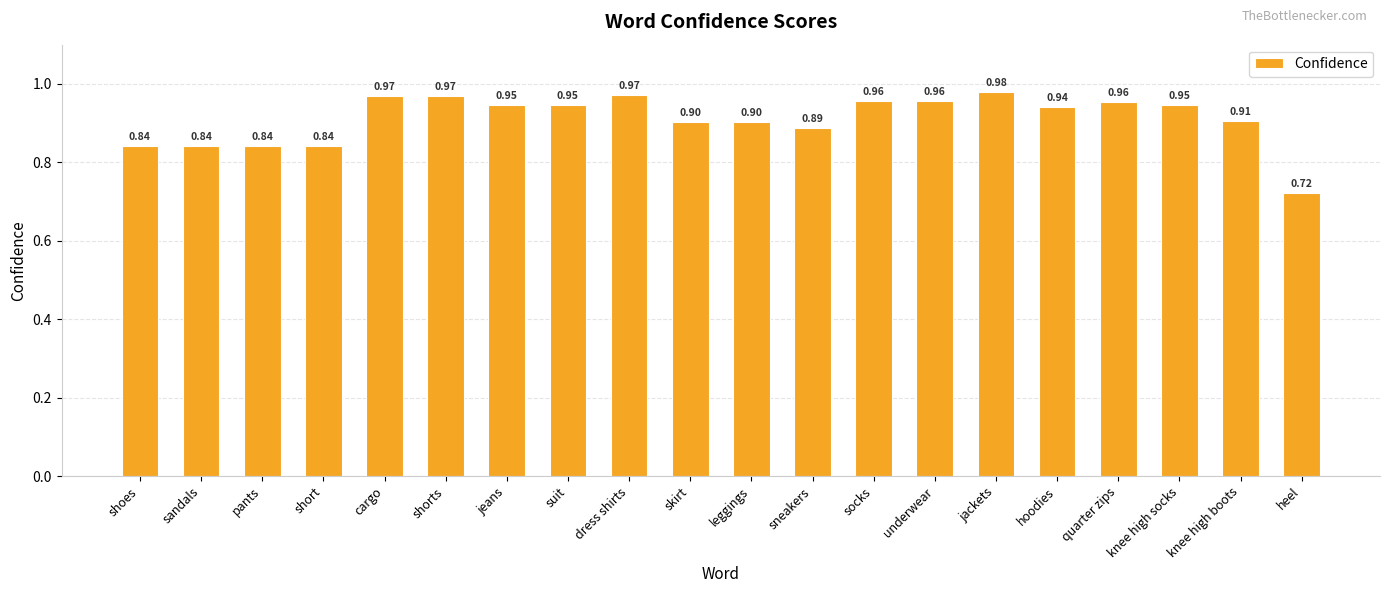

What is the difference between the maximum and minimum values?

0.3